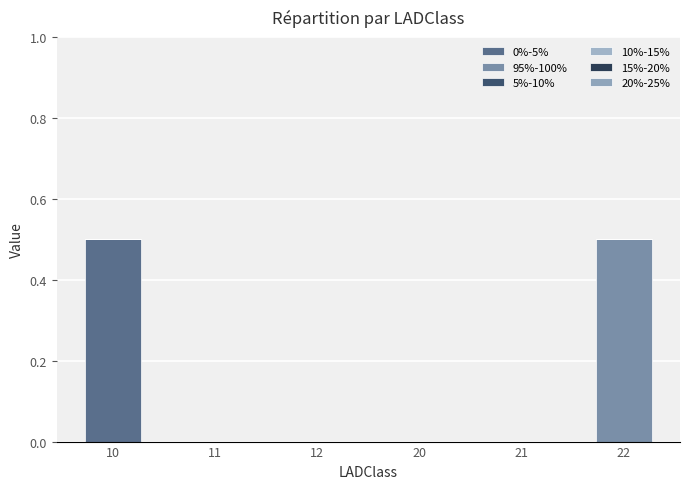

Which has a higher value, 12 or 20?

12